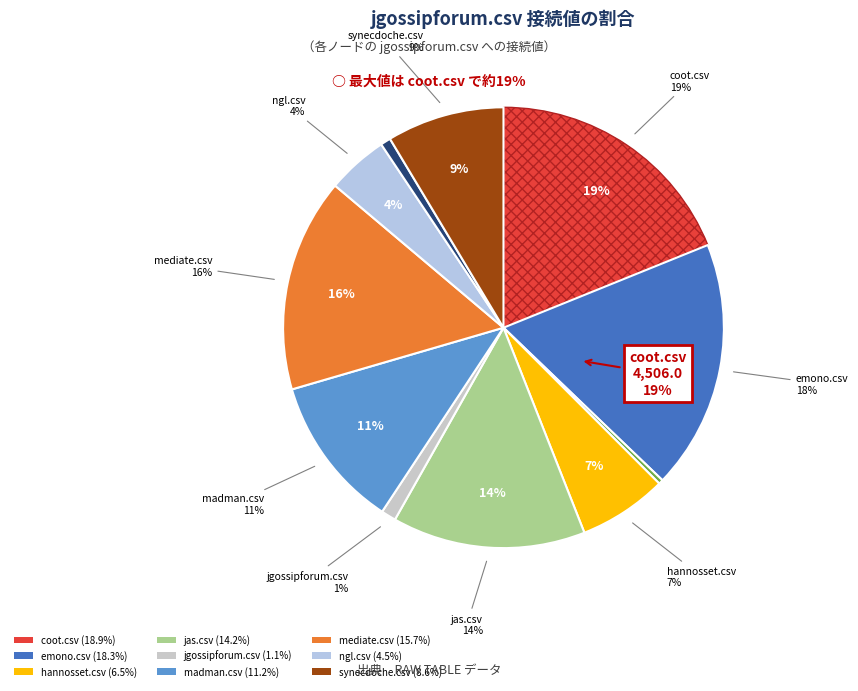

Which category has the biggest portion of the pie?

coot.csv